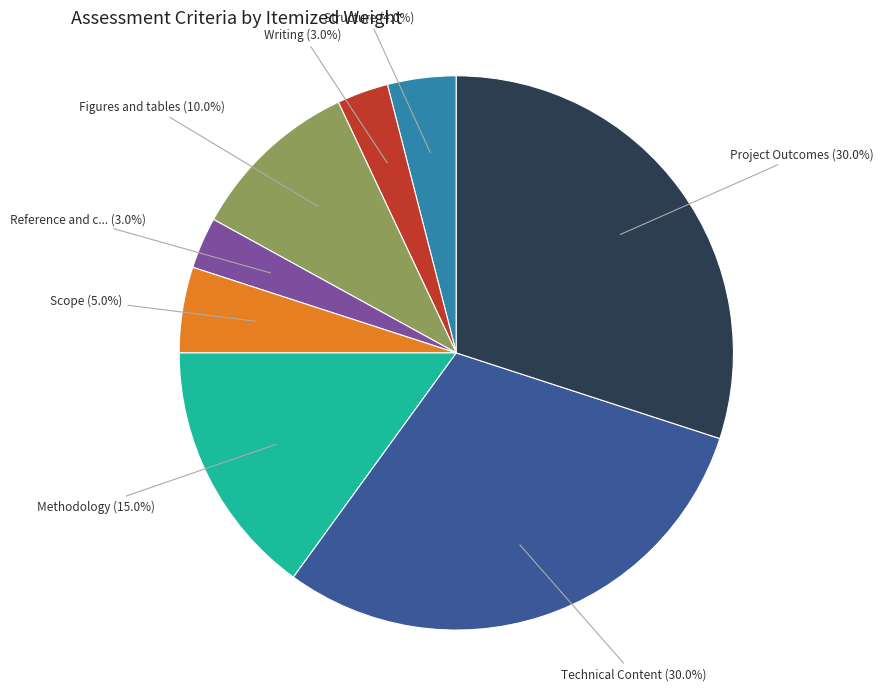

Is there a majority slice in this chart?

No